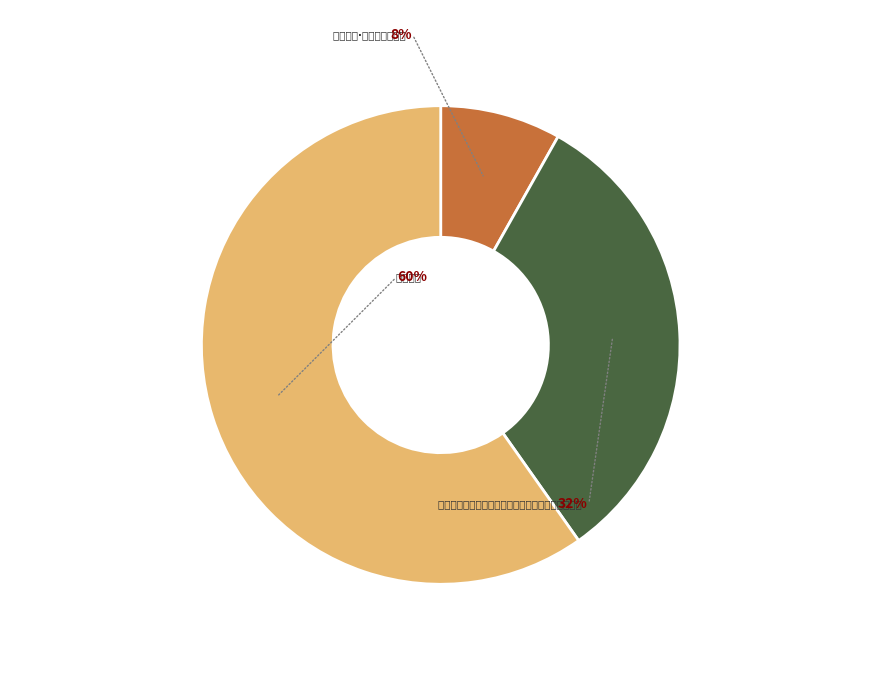

Between 小园逢春 and 弇山园逢沈嘉则席上见赠漫赋长句为答用纪兹会之盛, which is larger?

小园逢春